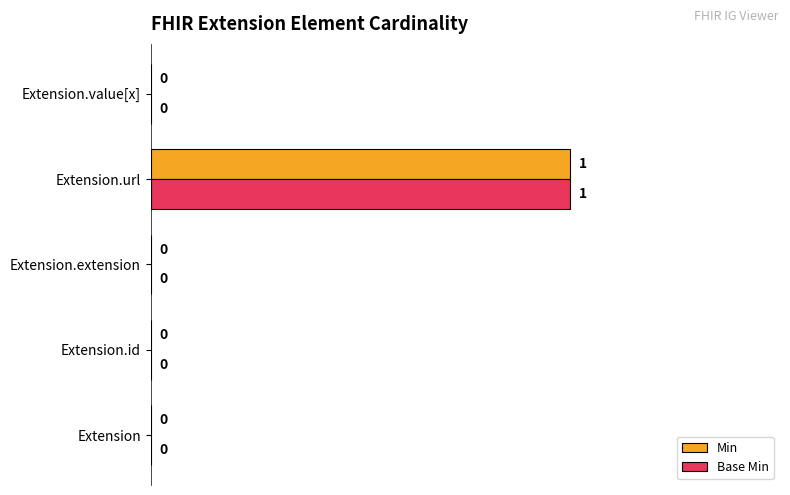

Is it true that Min equals 0 at Extension.value[x]?

True